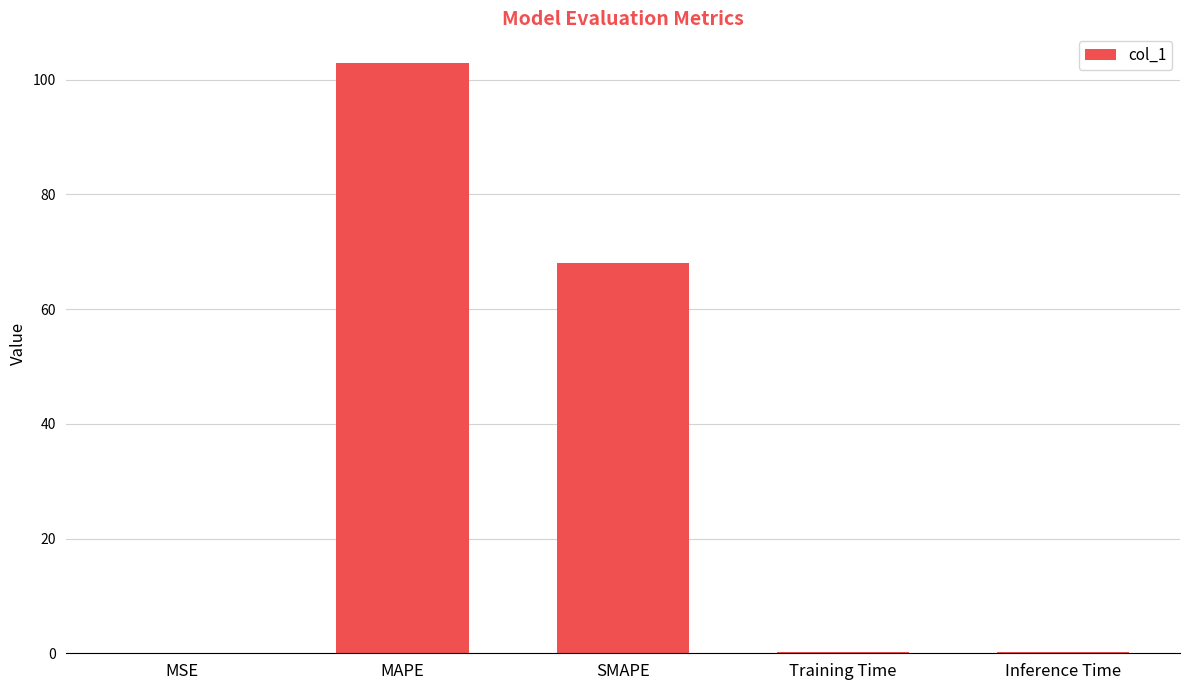

Which label corresponds to the largest value in the chart?

MAPE